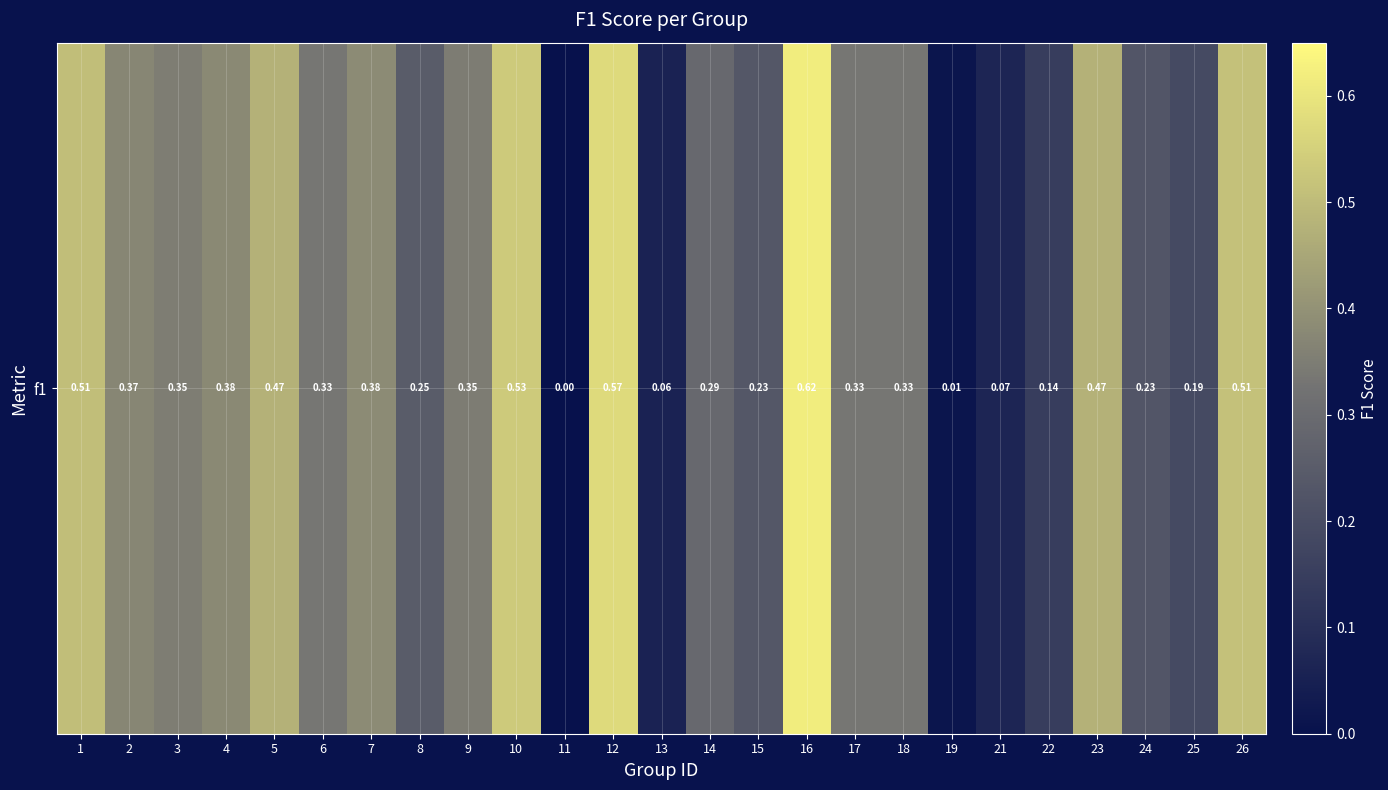

Rank the categories by value from lowest to highest.

11, 19, 13, 21, 22, 25, 24, 15, 8, 14, 6, 17, 18, 9, 3, 2, 4, 7, 5, 23, 1, 26, 10, 12, 16